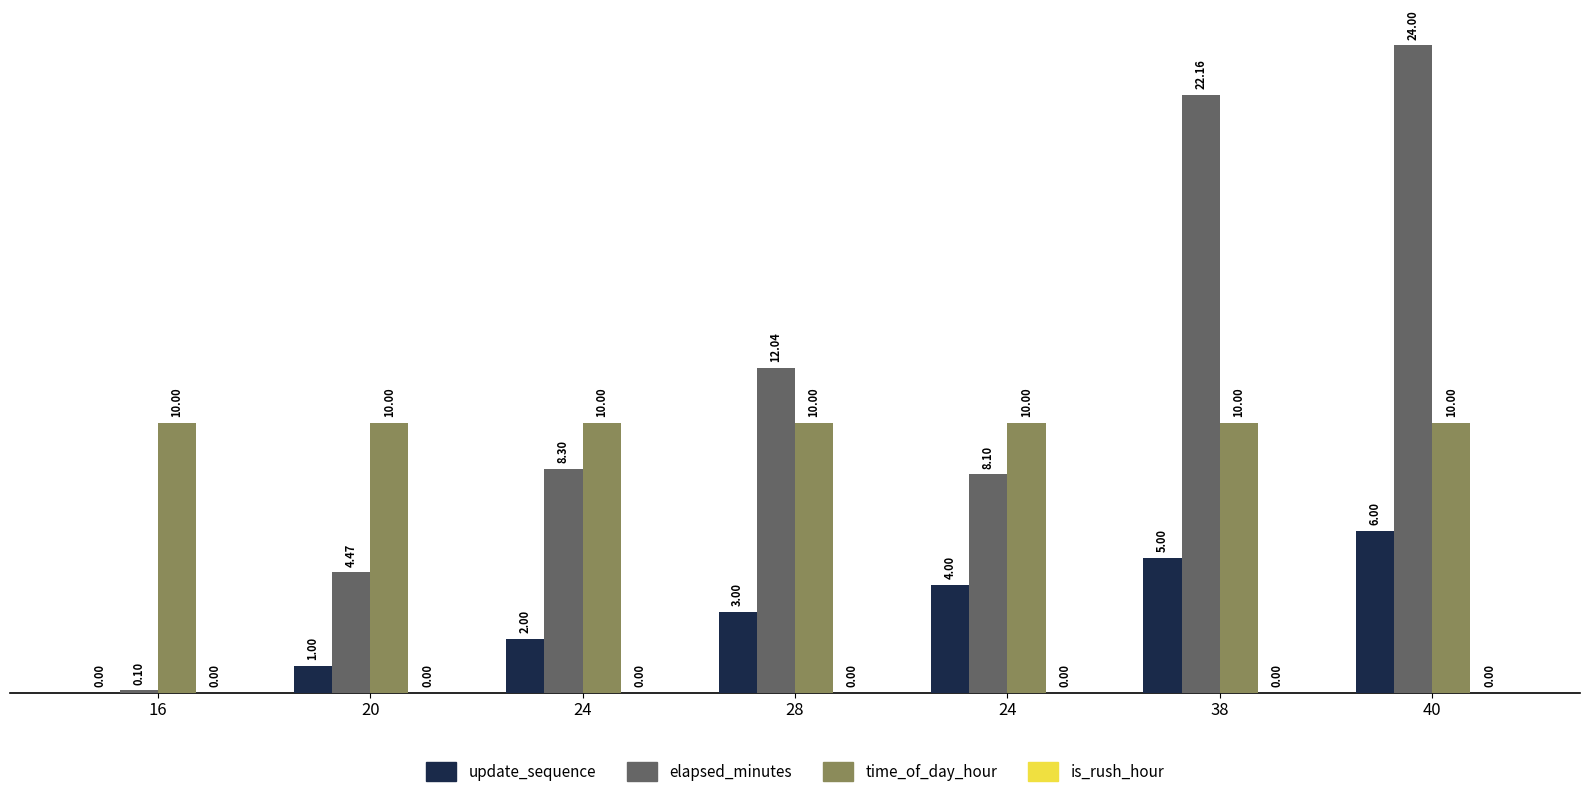

What is the label of the 7th bar from the right?

16